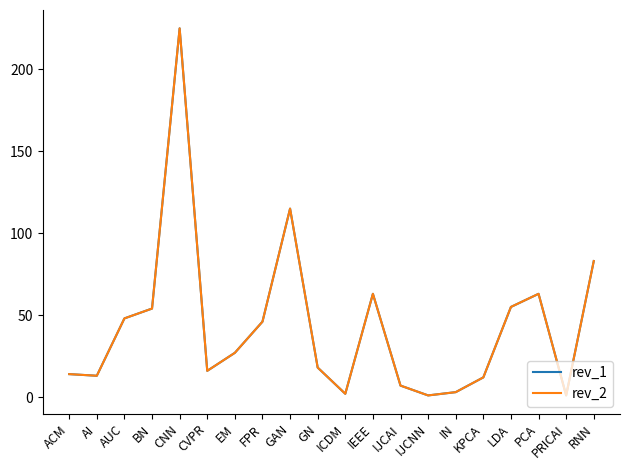

Reading left to right, what are all the values shown in this chart?

rev_1: ACM=14	AI=13	AUC=48	BN=54	CNN=225	CVPR=16	EM=27	FPR=46	GAN=115	GN=18	ICDM=2	IEEE=63	IJCAI=7	IJCNN=1	IN=3	KPCA=12	LDA=55	PCA=63	PRICAI=1	RNN=83
rev_2: ACM=14	AI=13	AUC=48	BN=54	CNN=225	CVPR=16	EM=27	FPR=46	GAN=115	GN=18	ICDM=2	IEEE=63	IJCAI=7	IJCNN=1	IN=3	KPCA=12	LDA=55	PCA=63	PRICAI=1	RNN=83